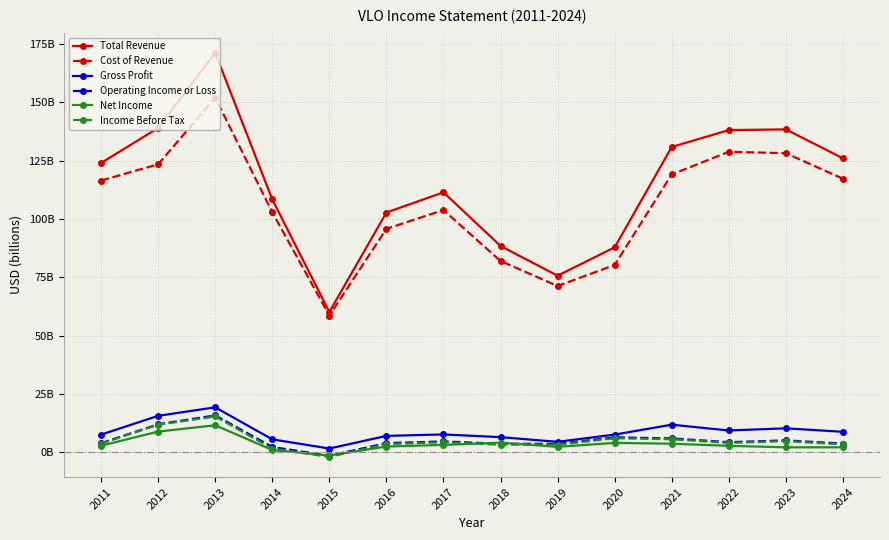

Does the chart have visible grid lines?

Yes